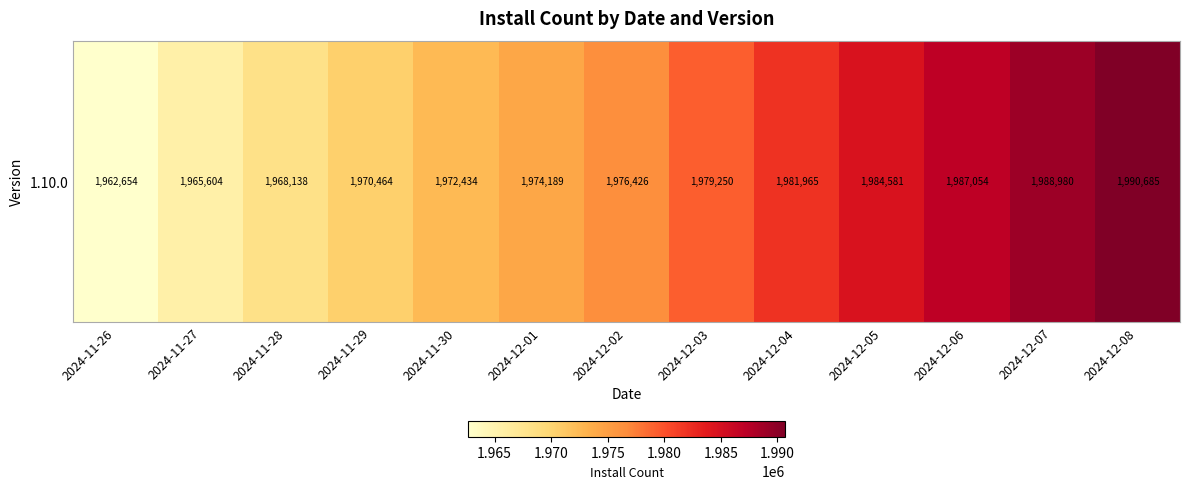

List the labels in order of value, largest first.

2024-12-08, 2024-12-07, 2024-12-06, 2024-12-05, 2024-12-04, 2024-12-03, 2024-12-02, 2024-12-01, 2024-11-30, 2024-11-29, 2024-11-28, 2024-11-27, 2024-11-26